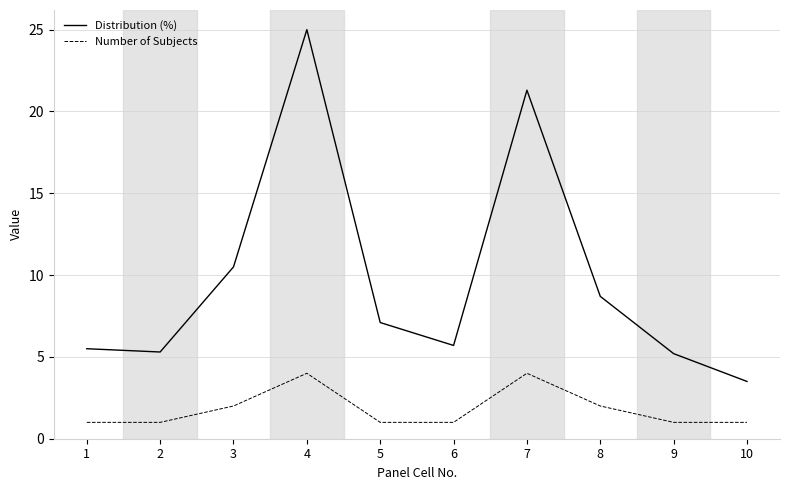

Which series has the largest total across all categories?

Distribution (%)